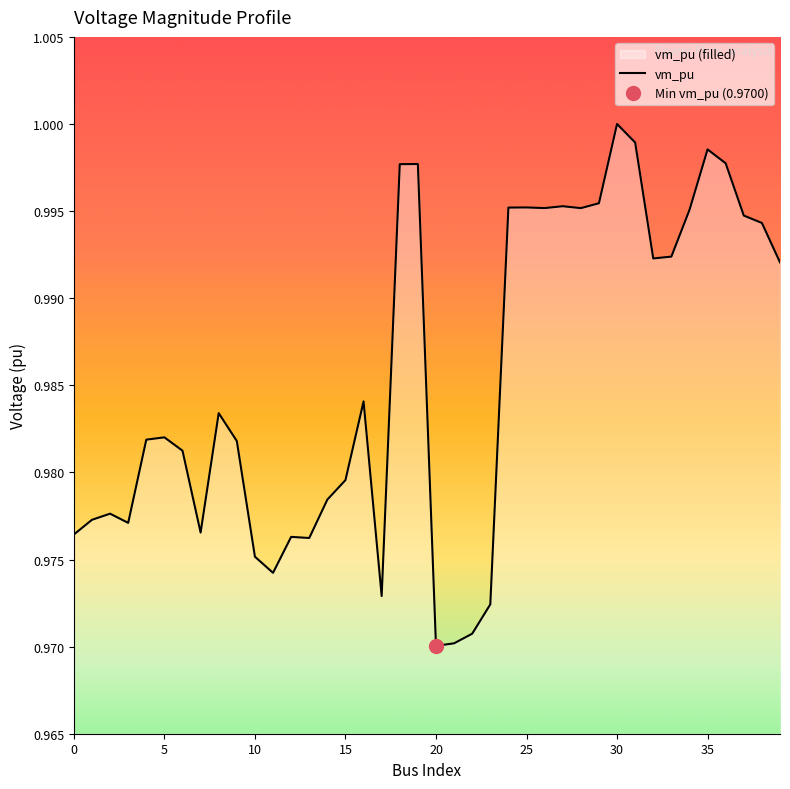

Which category has the highest value in the vm_pu series?

30